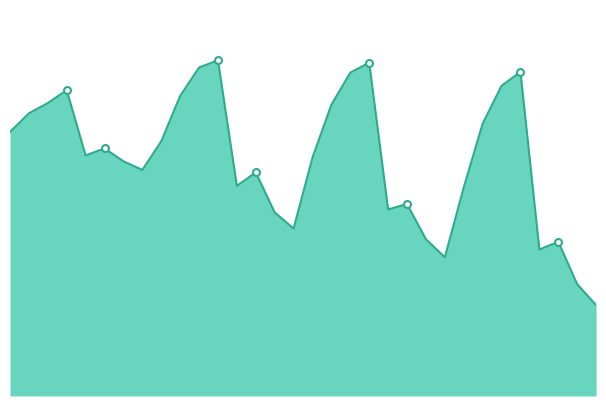

How many lines are shown in the chart?

1